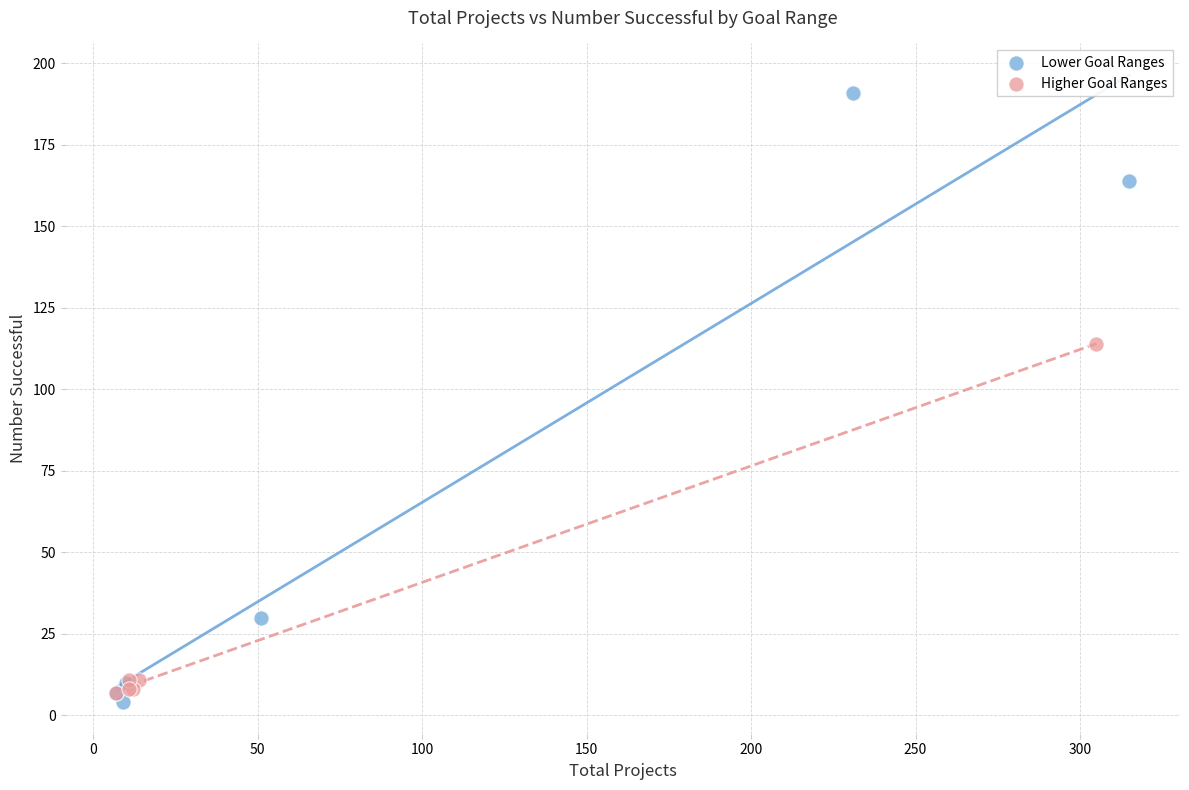

Which series has the largest Y range (max minus min)?

Lower Goal Ranges